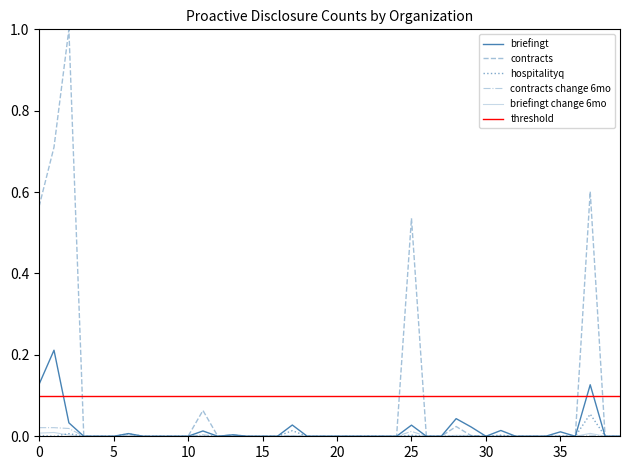

At how many categories does at least one series exceed 0?

17